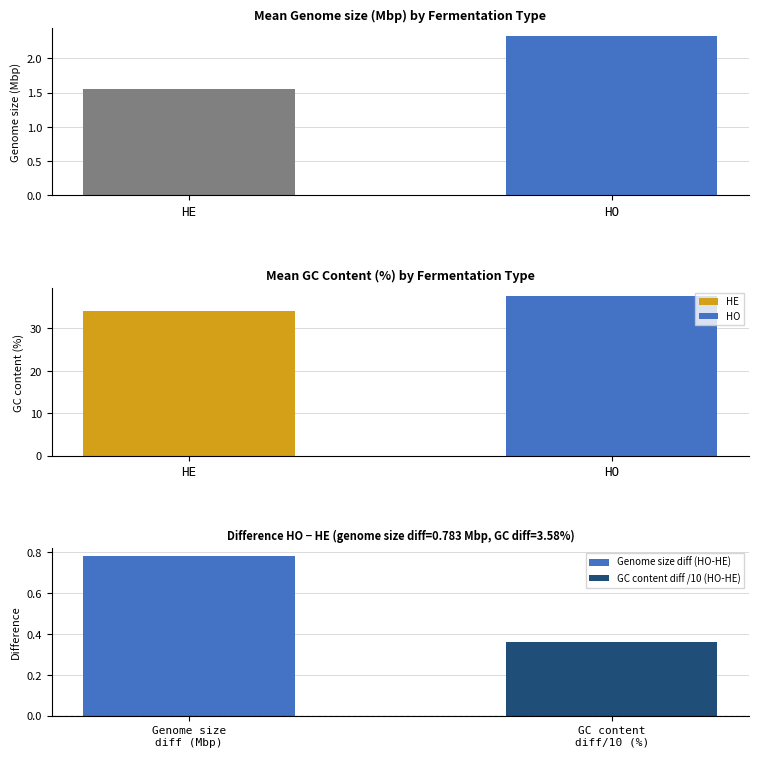

What is the sum of the values at HO and HE?

3.9